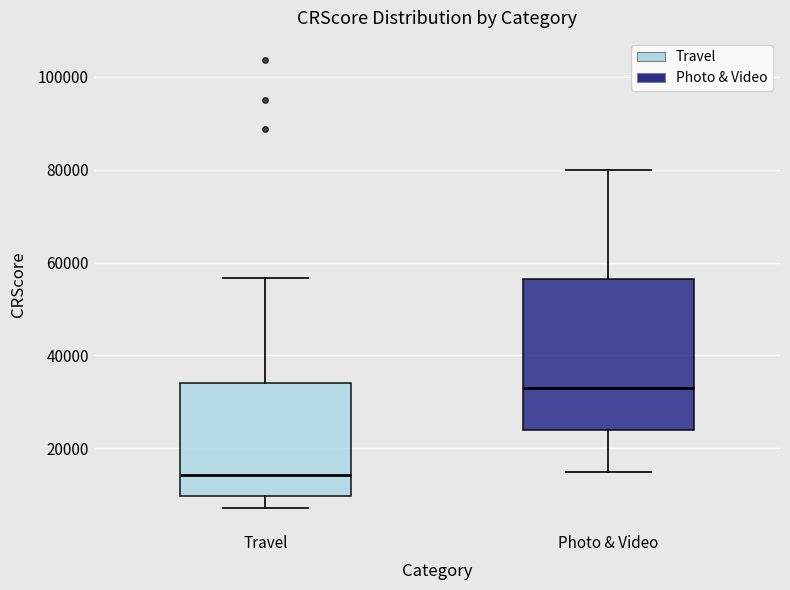

Where does the lower whisker of the box for Photo & Video end on the y-axis? The values are not printed on the chart, so give them approximately, as read against the axis.

16000